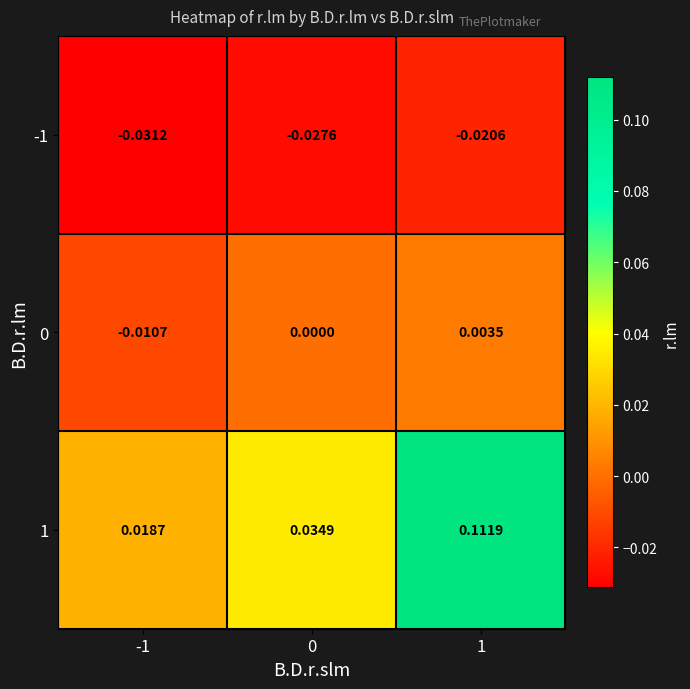

Is the value of -1 at 1 greater than the value of 0 at 0?

No